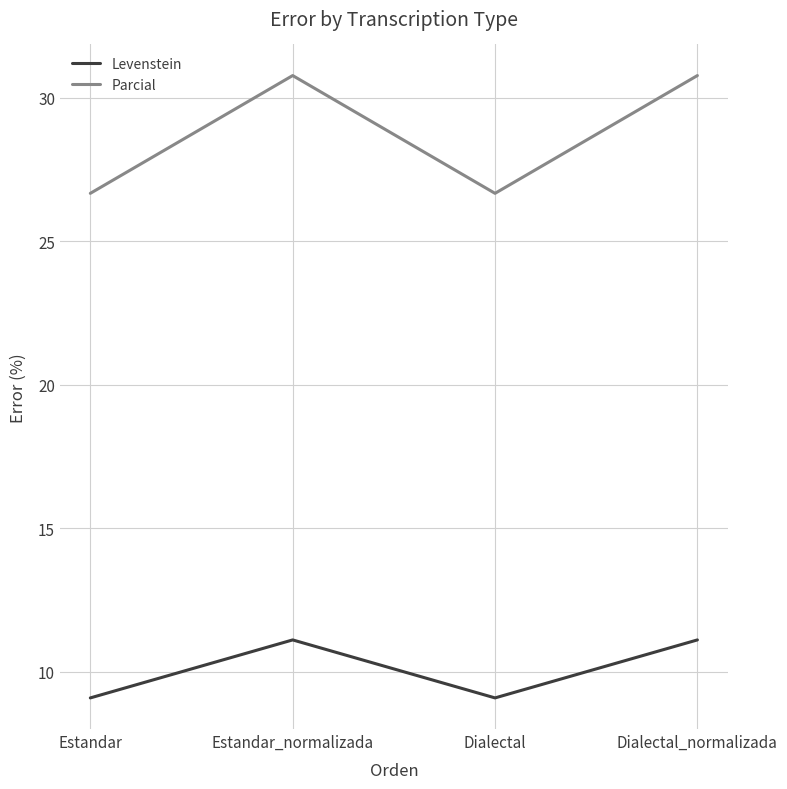

The value of Parcial at Estandar is 8.4. True or false?

False